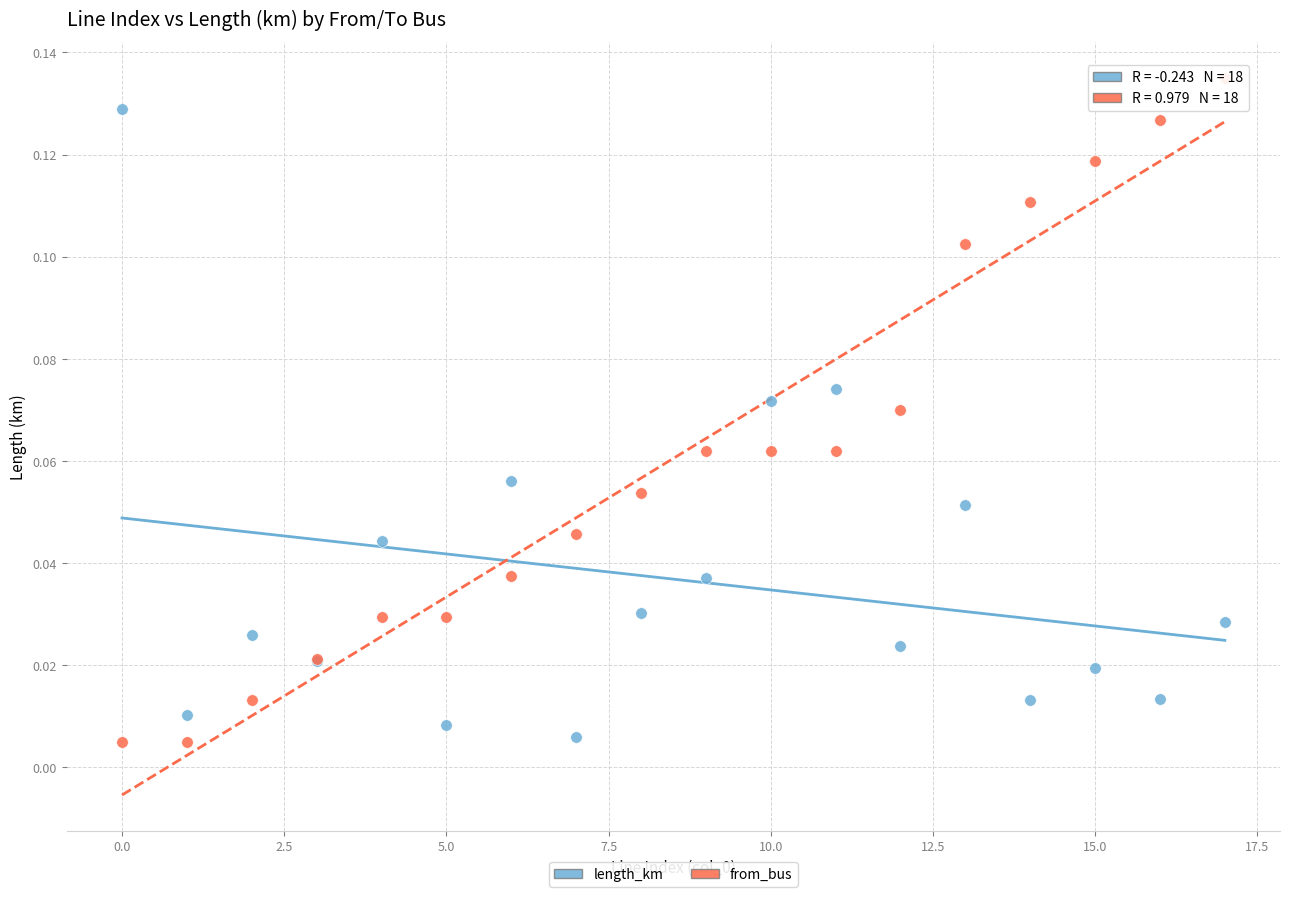

Which series reaches the maximum Y coordinate?

from_bus